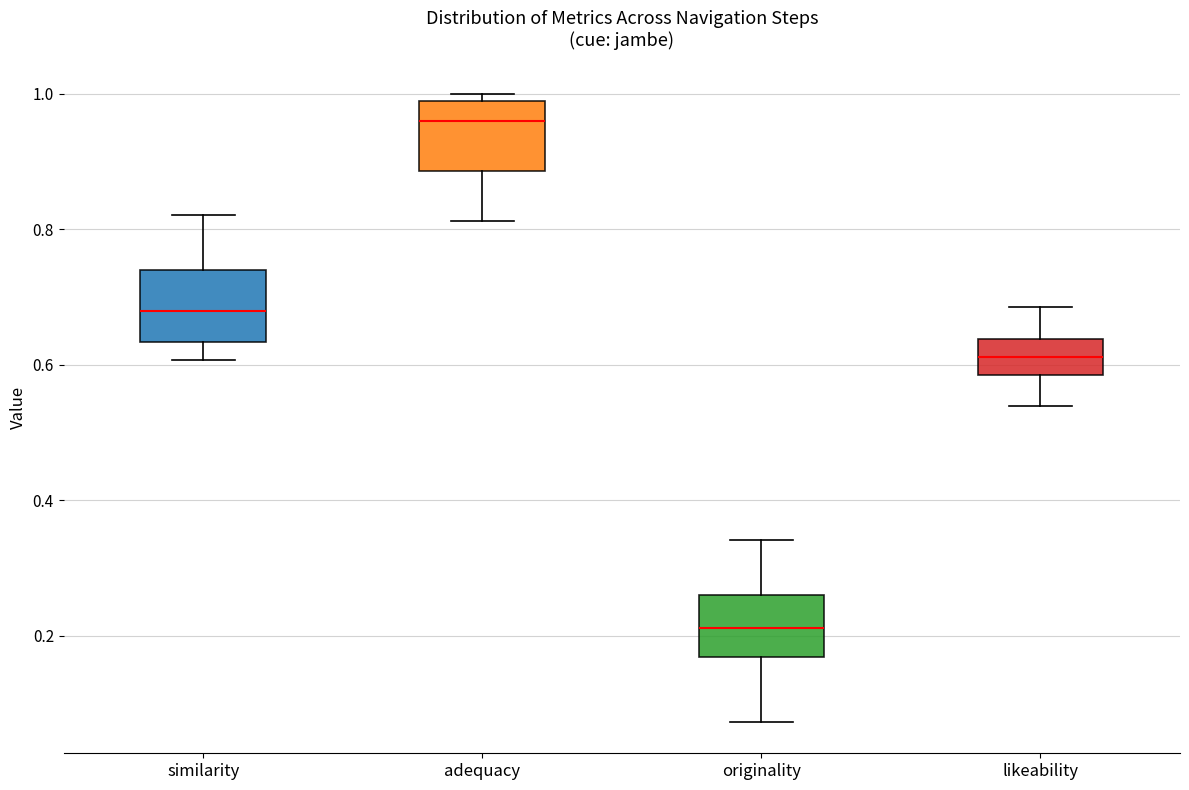

Reading left to right, read every box against the y-axis: the position of its median line, the range the box covers, and the ends of its whiskers. The values are not printed on the chart, so give them approximately, as read against the axis.

similarity: median 0.68, box 0.64 to 0.74, whiskers 0.60 to 0.82
adequacy: median 0.96, box 0.88 to 0.98, whiskers 0.82 to 1.00
originality: median 0.22, box 0.16 to 0.26, whiskers 0.08 to 0.34
likeability: median 0.62, box 0.58 to 0.64, whiskers 0.54 to 0.68